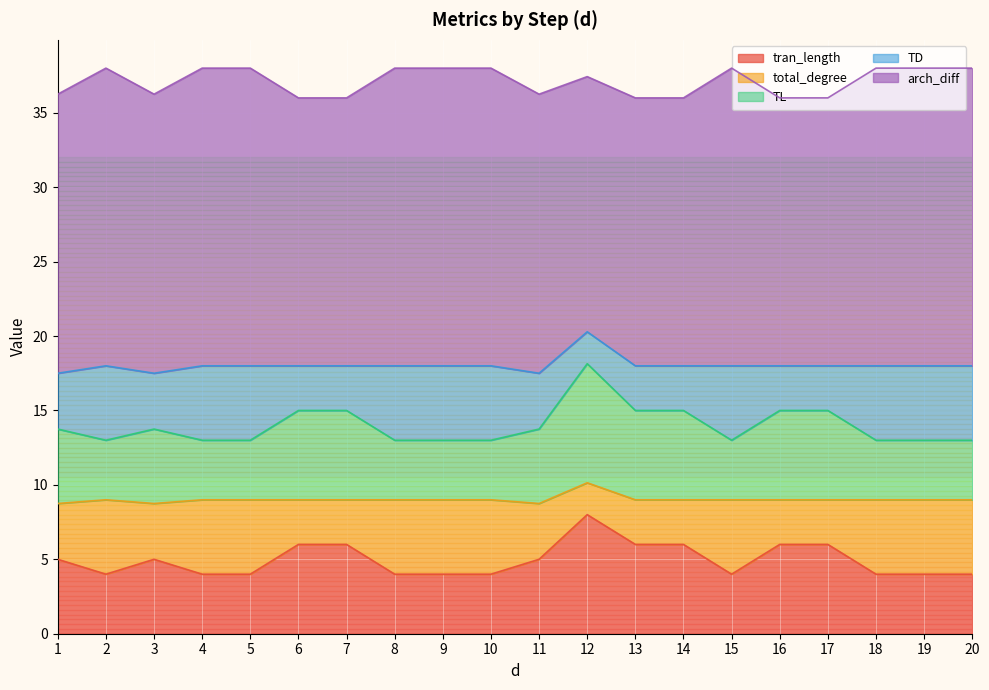

Which series has the largest range (max minus min)?

tran_length